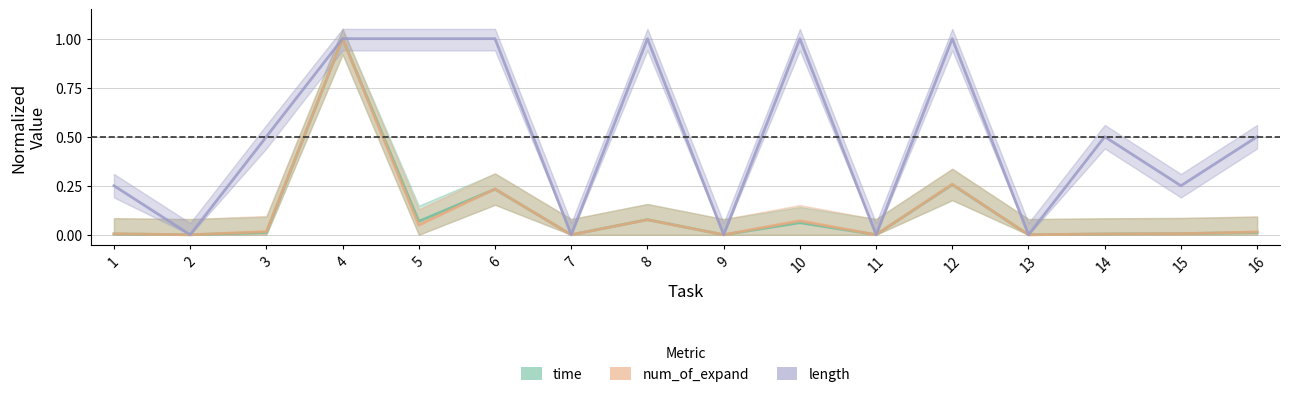

Where do time and num_of_expand first cross each other?

1 and 2